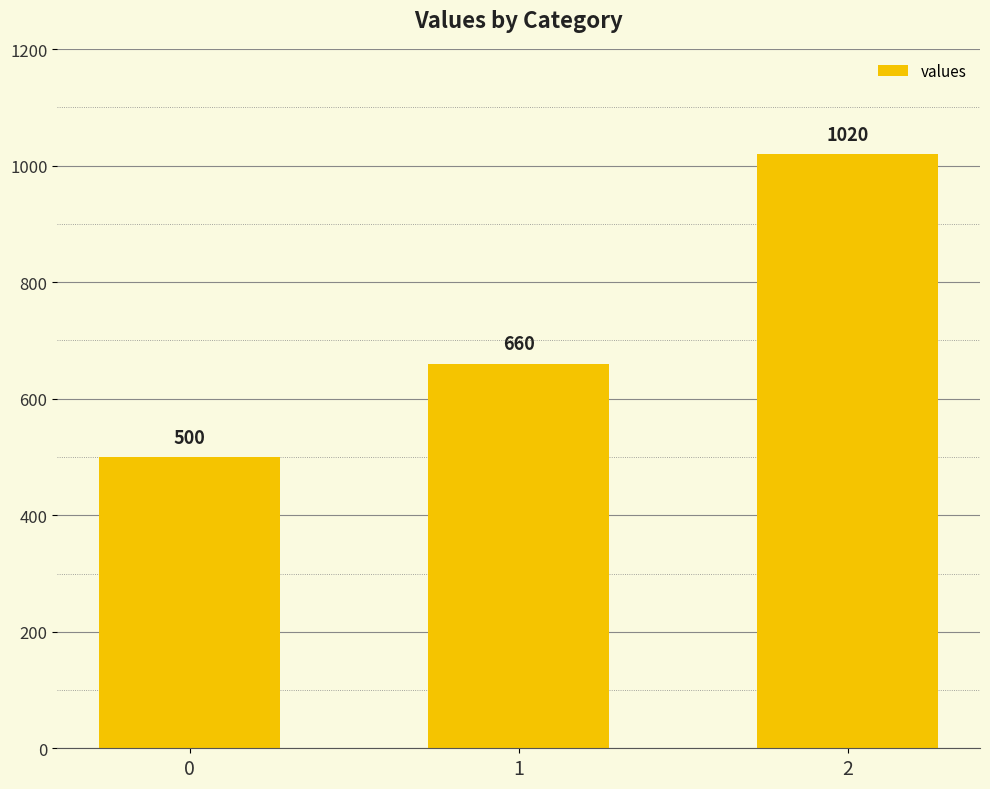

What is the average value?

727